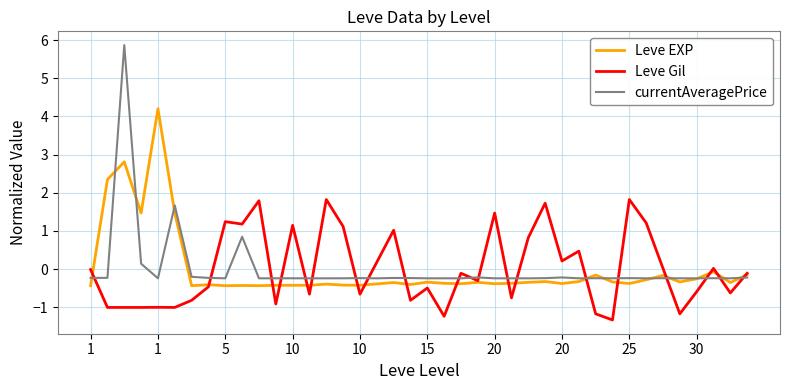

How many values in the currentAveragePrice series are below 0?

36